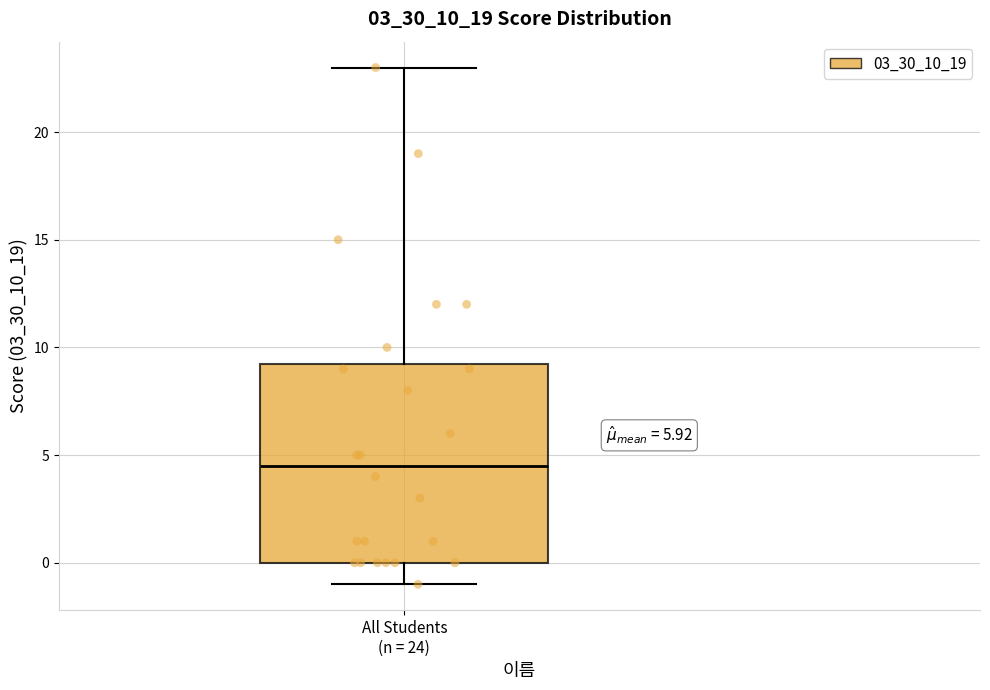

Where does the median line of the box for All Students (n = 24) sit on the y-axis? The values are not printed on the chart, so give them approximately, as read against the axis.

4.5